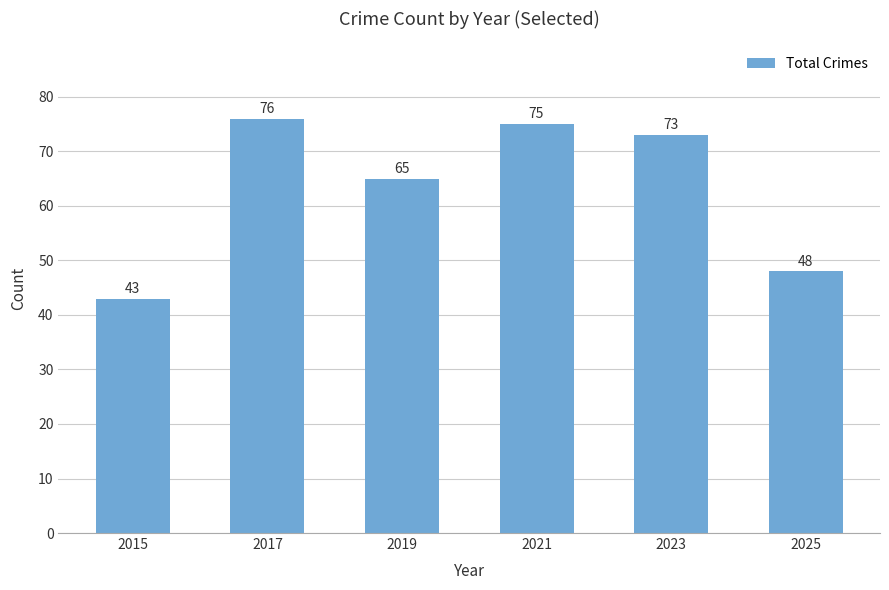

The value at 2023 is 123. True or false?

False